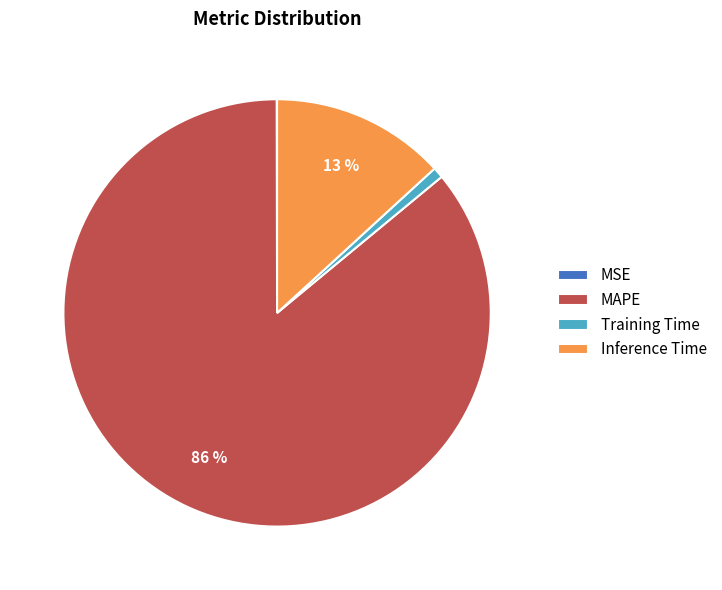

To the nearest percent, what percentage of the pie is MAPE?

86%